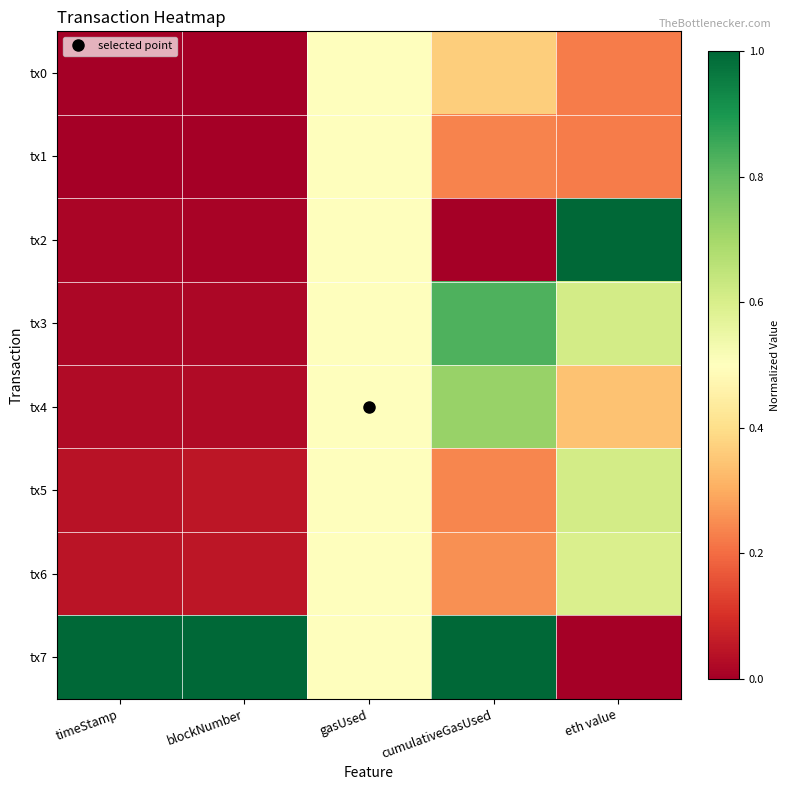

Which category has the highest value across all series?

eth value